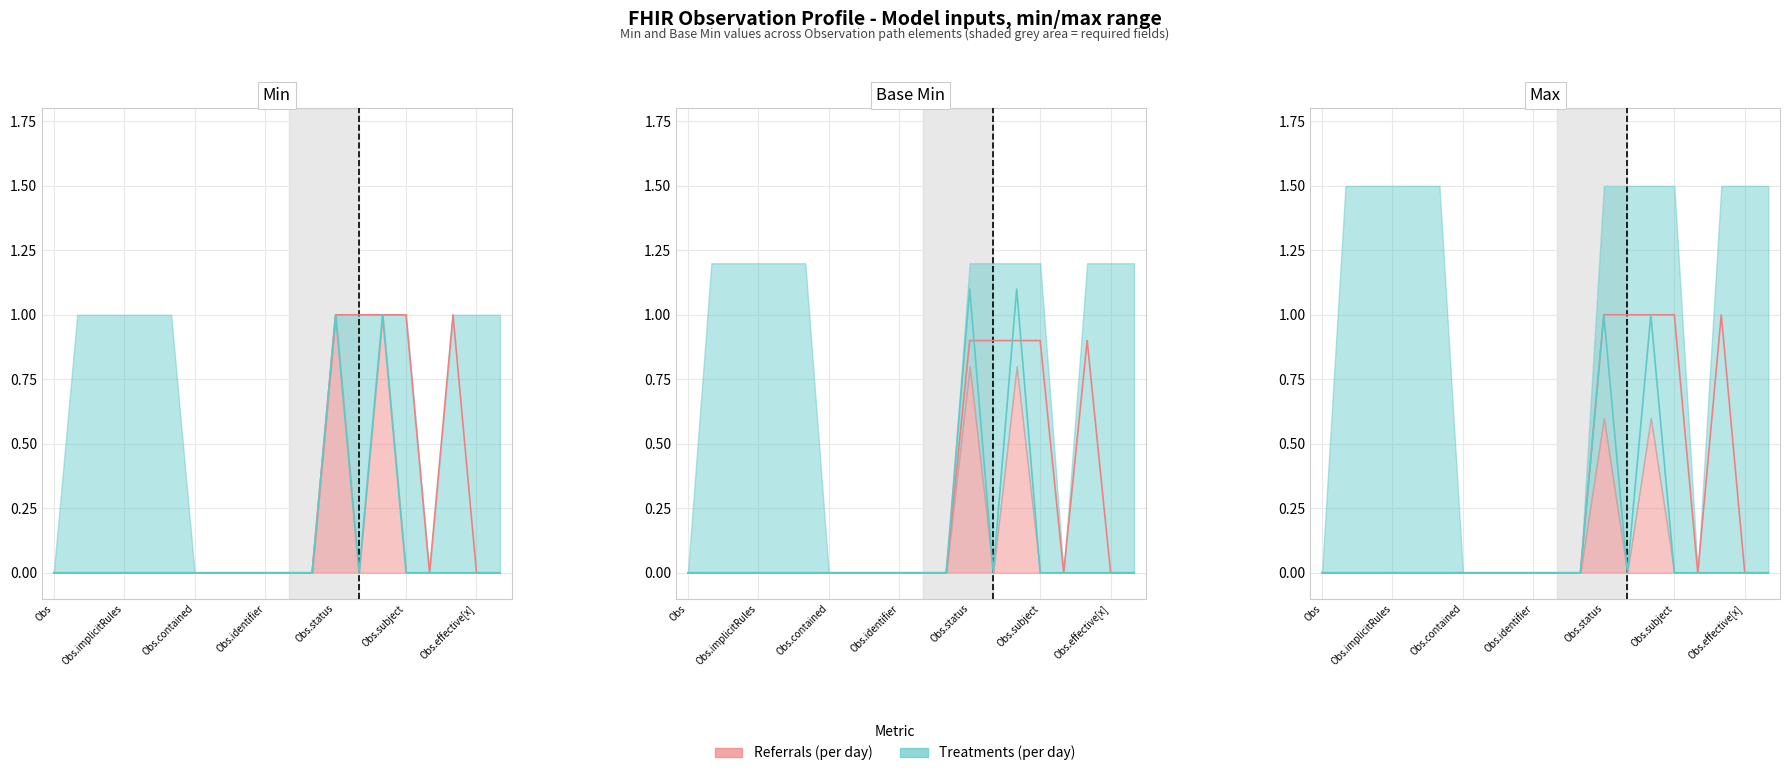

True or false: Treatments (per day) and Referrals (per day) intersect in this chart.

False